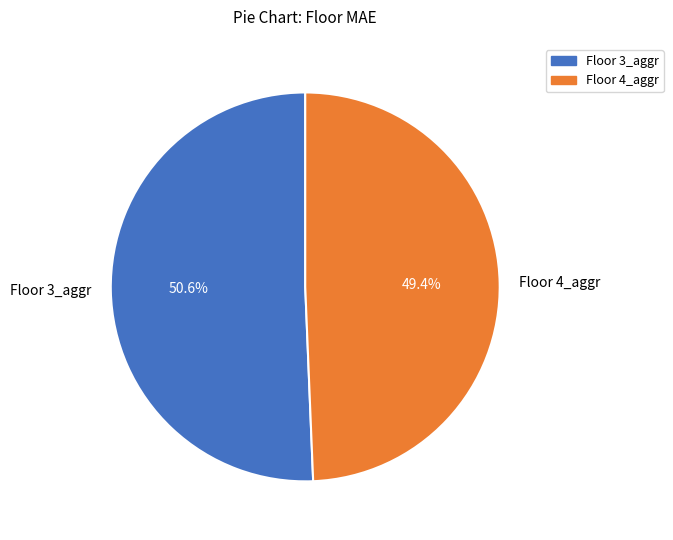

To the nearest percent, what percentage of the pie is Floor 3_aggr?

51%